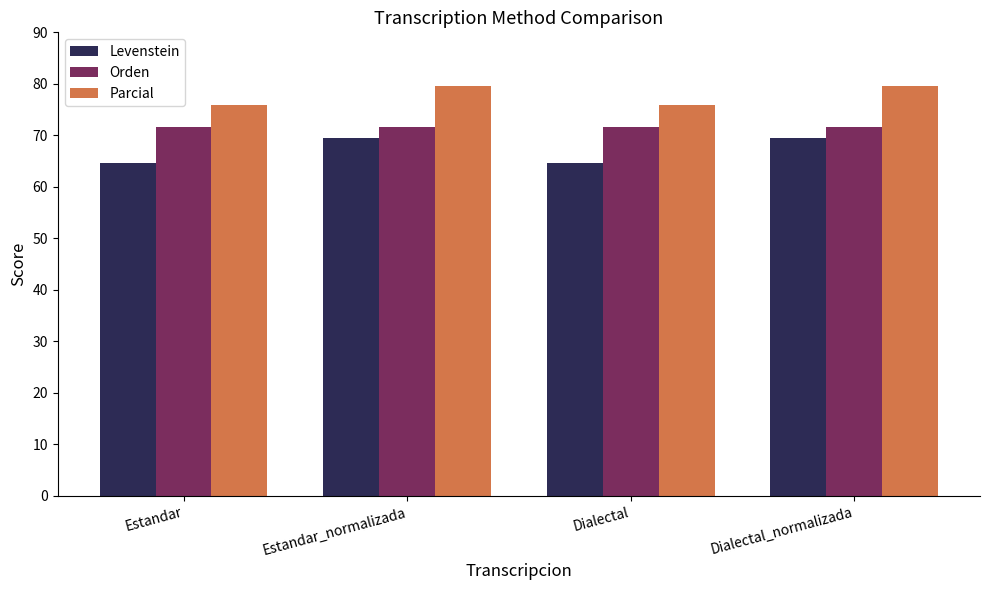

List the series in order of their peak value, lowest first.

Levenstein, Orden, Parcial